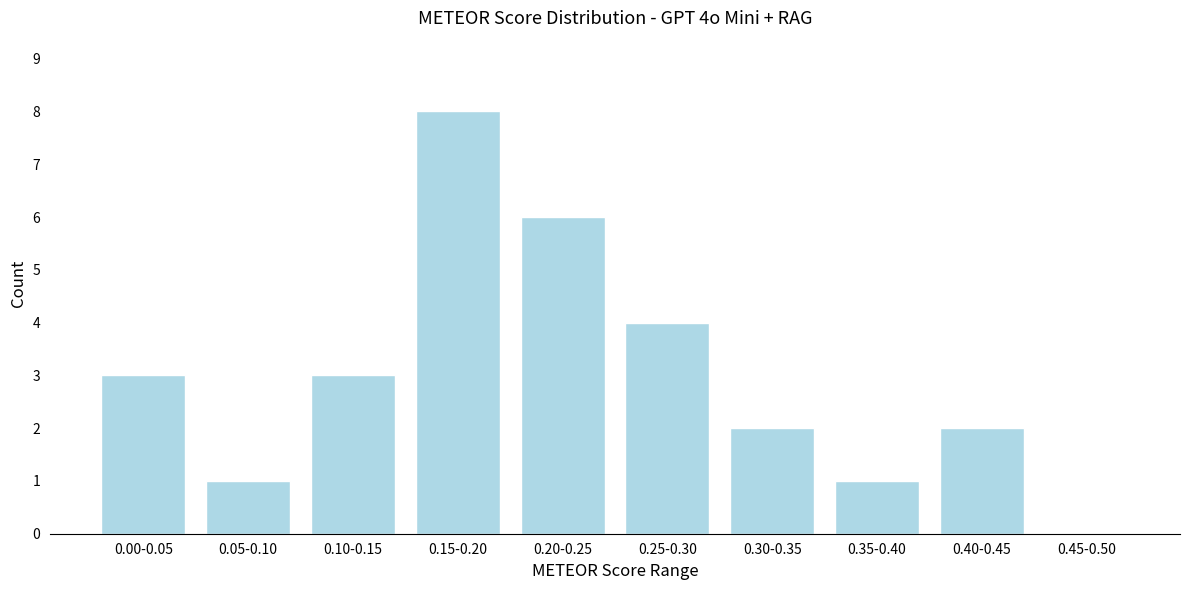

Reading left to right, extract all data points from this chart.

0.00-0.05=3	0.05-0.10=1	0.10-0.15=3	0.15-0.20=8	0.20-0.25=6	0.25-0.30=4	0.30-0.35=2	0.35-0.40=1	0.40-0.45=2	0.45-0.50=0